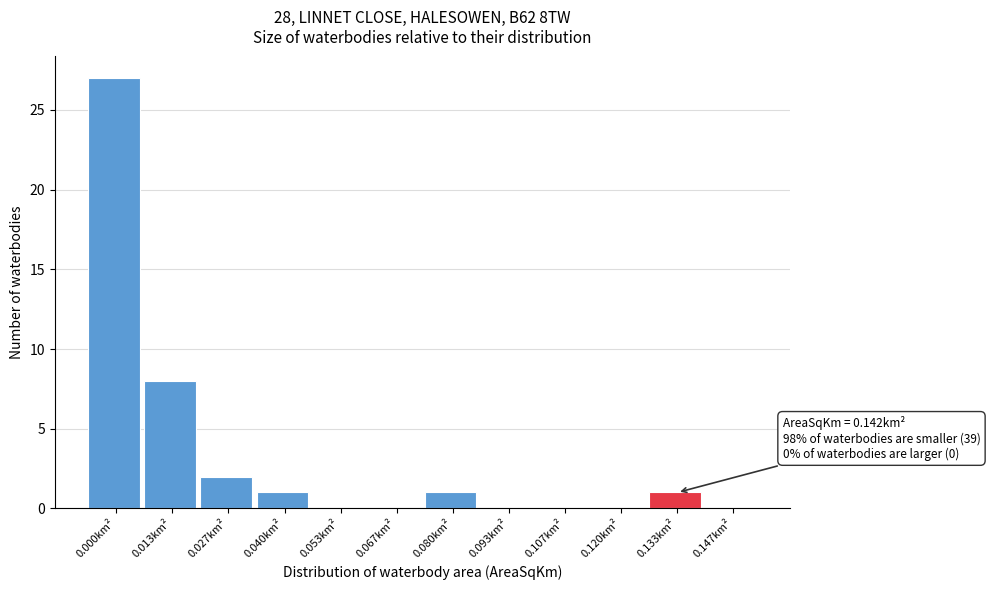

Reading left to right, what are all the values shown in this chart?

0.000km²=27	0.013km²=8	0.027km²=2	0.040km²=1	0.053km²=0	0.067km²=0	0.080km²=1	0.093km²=0	0.107km²=0	0.120km²=0	0.133km²=1	0.147km²=0